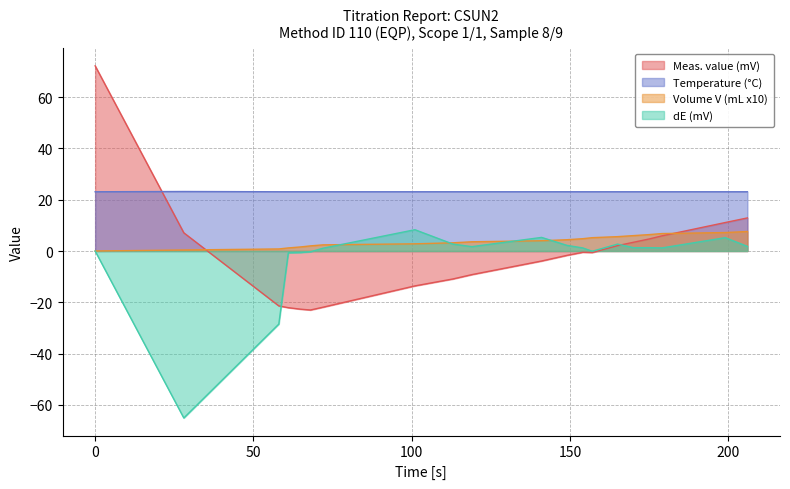

Which series has the largest range (max minus min)?

Meas. value (mV)